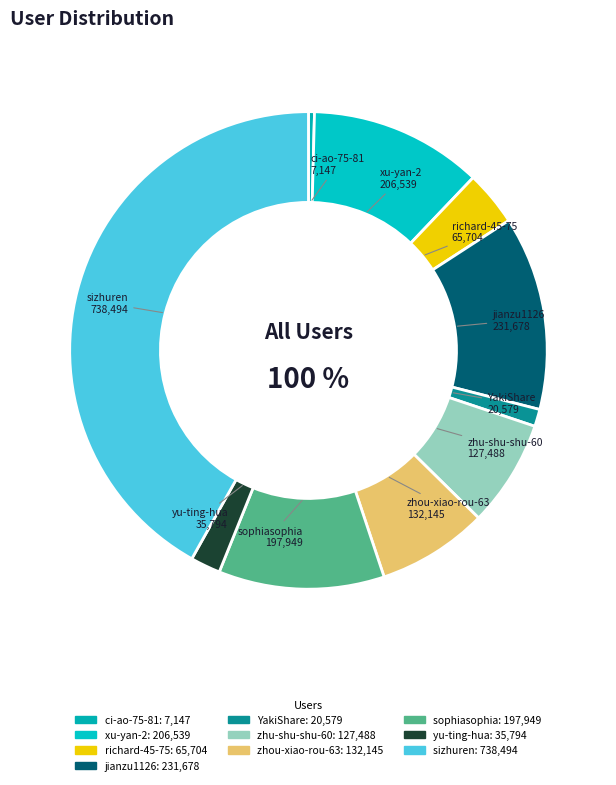

Combined, do richard-45-75 and zhou-xiao-rou-63 account for over 50%?

No